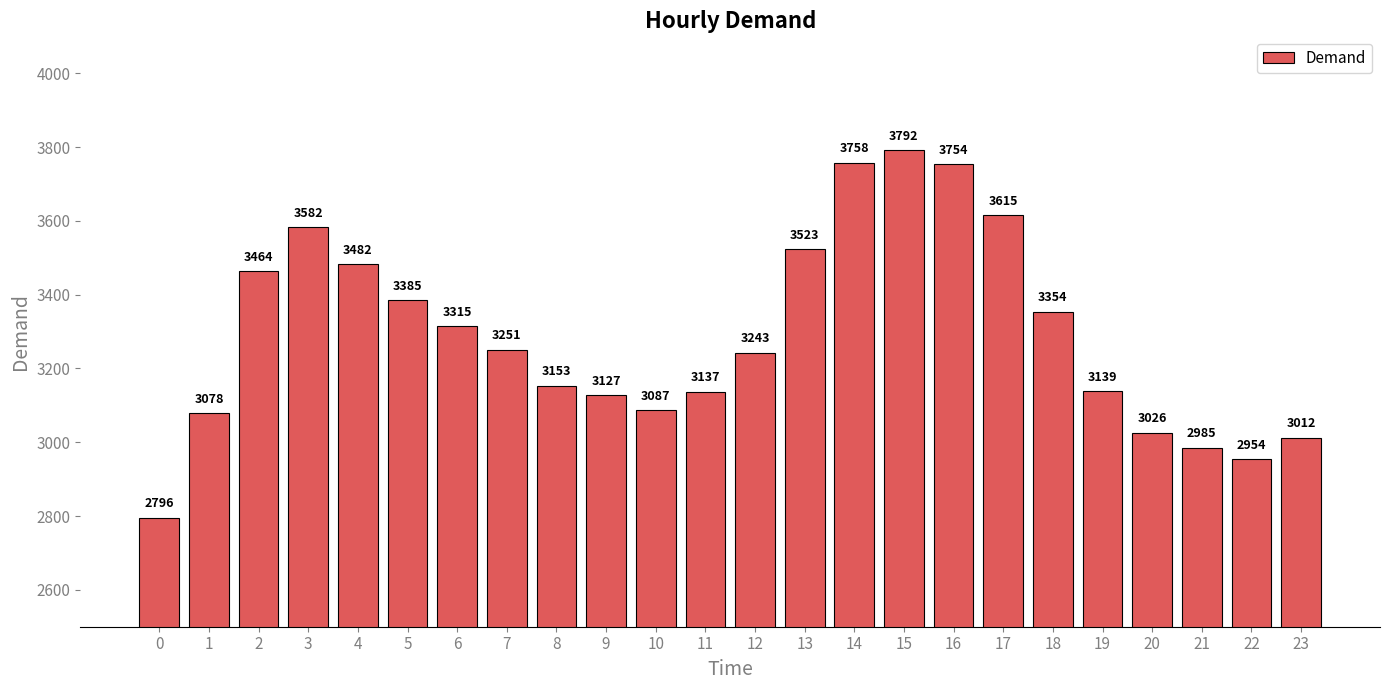

The value at 2 is 3464. True or false?

True